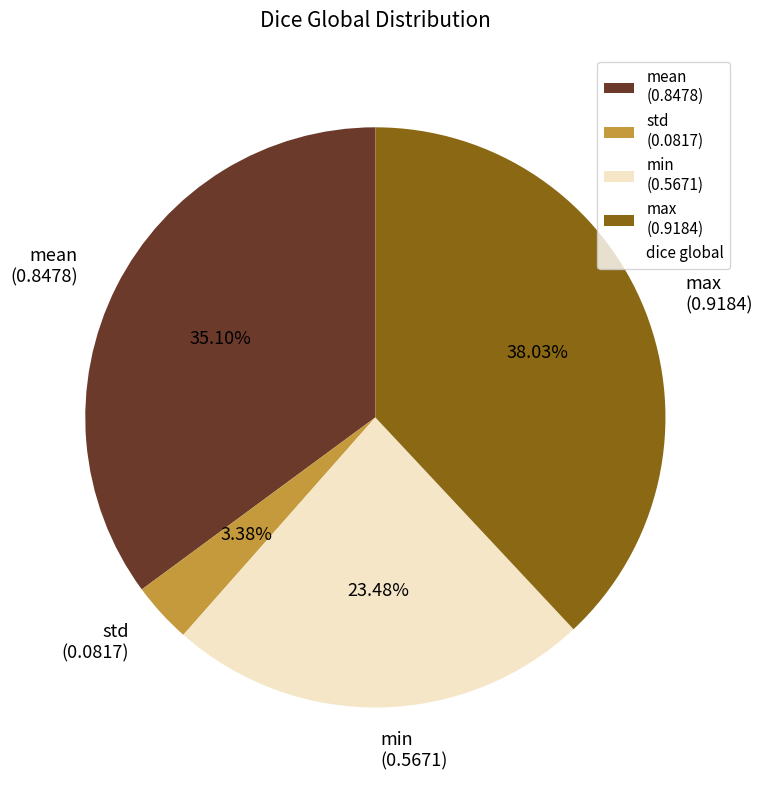

Count the number of slices in the pie.

4